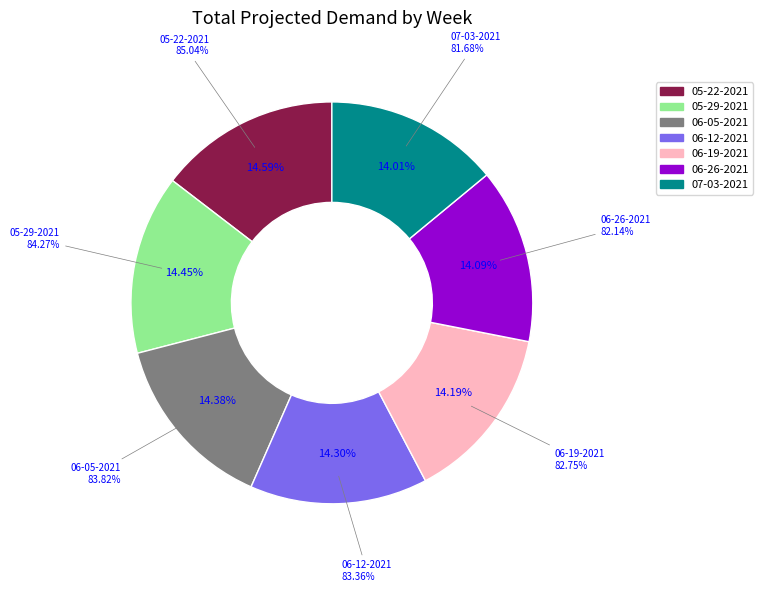

To the nearest percent, what percentage of the pie is 06-19-2021?

14%